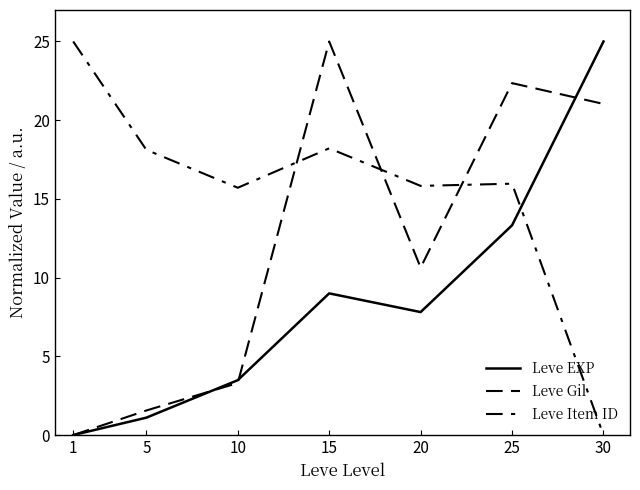

Where do Leve Gil and Leve EXP first cross each other?

5 and 10